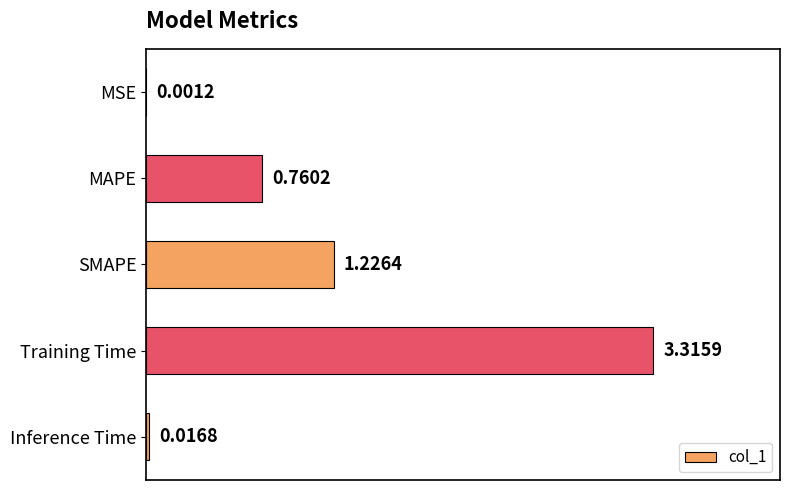

What is the sum of all values?

5.3